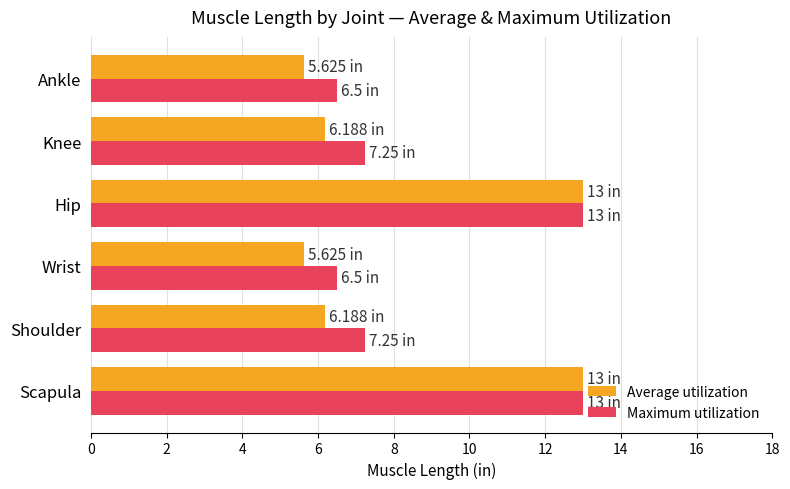

What is the difference between the highest and lowest values at Ankle?

0.9